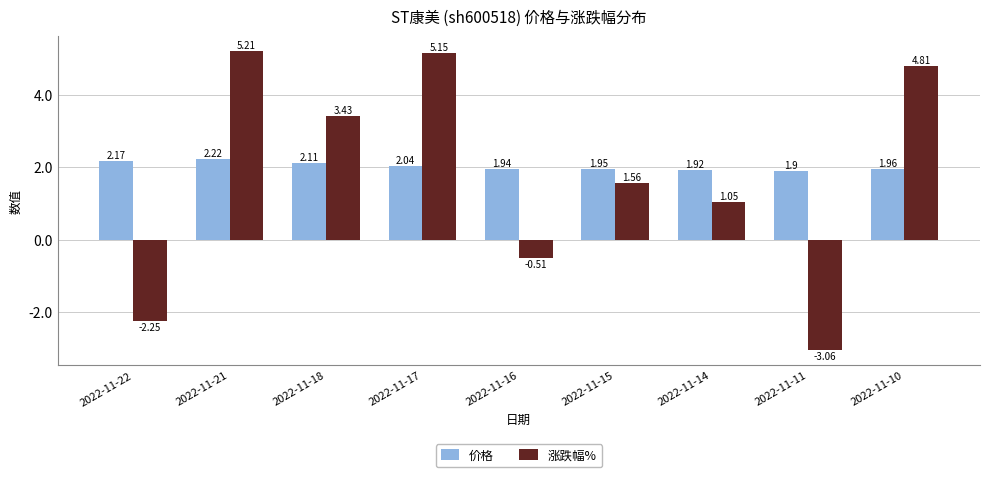

How many values in the 涨跌幅% series exceed 1?

6